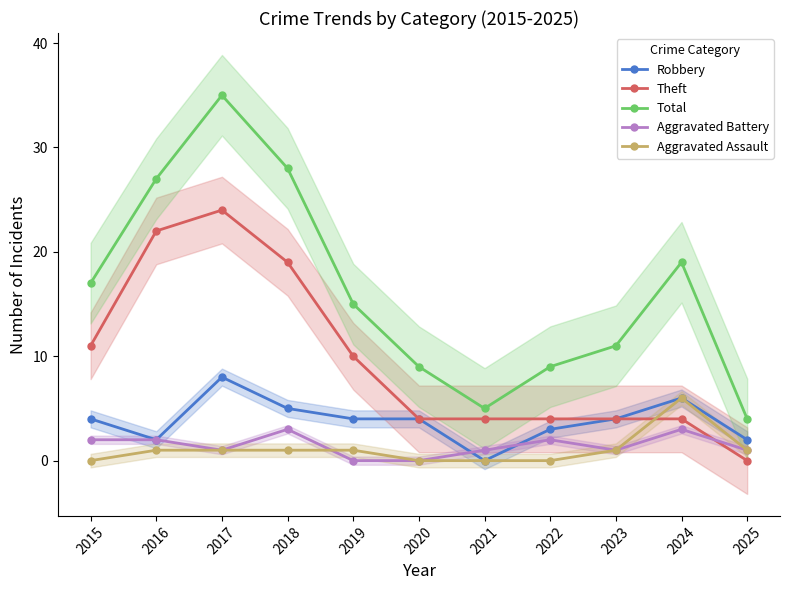

Reading left to right, extract all data points from this chart.

Robbery: 4	2	8	5	4	4	0	3	4	6	2
Theft: 11	22	24	19	10	4	4	4	4	4	0
Total: 17	27	35	28	15	9	5	9	11	19	4
Aggravated Battery: 2	2	1	3	0	0	1	2	1	3	1
Aggravated Assault: 0	1	1	1	1	0	0	0	1	6	1